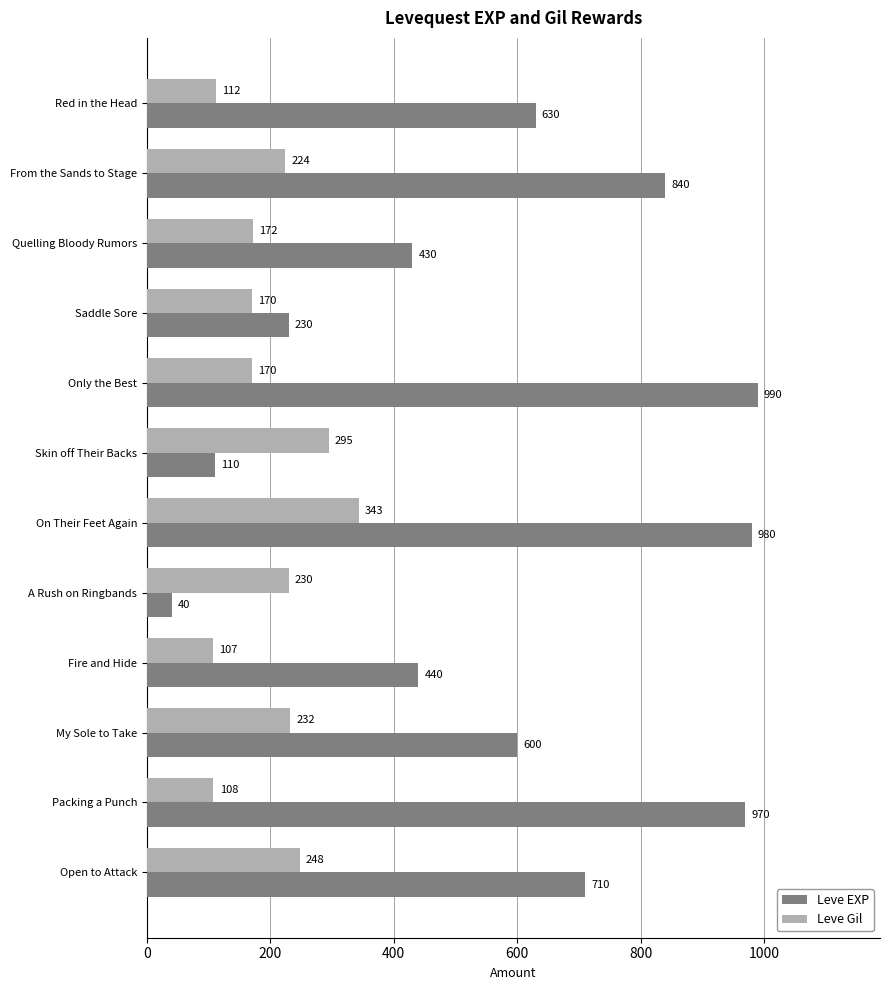

At which label is Leve Gil closest to 225?

From the Sands to Stage